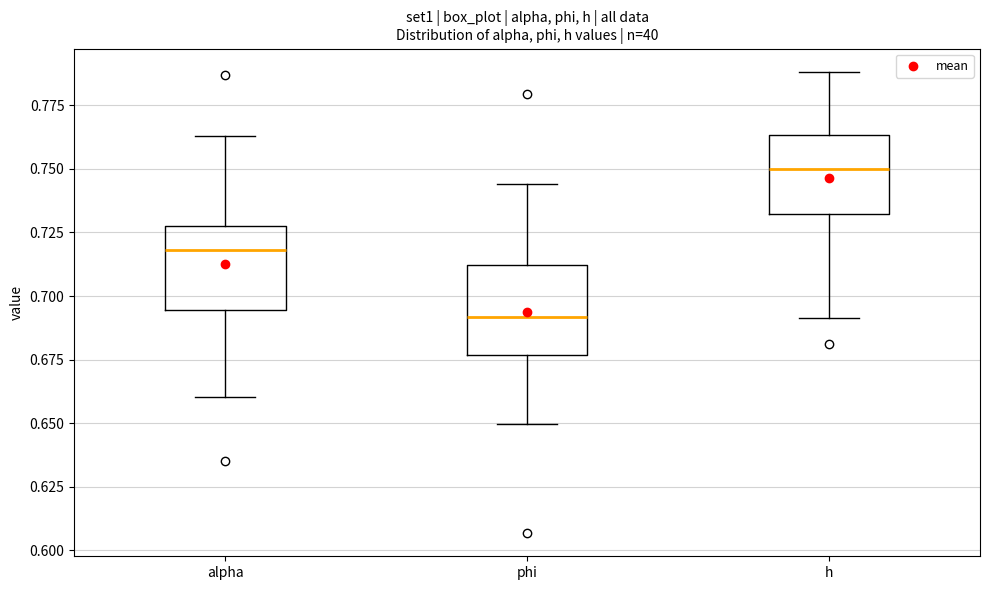

Reading left to right, read every box against the y-axis: the position of its median line, the range the box covers, and the ends of its whiskers. The values are not printed on the chart, so give them approximately, as read against the axis.

alpha: median 0.720, box 0.695 to 0.730, whiskers 0.660 to 0.765
phi: median 0.690, box 0.675 to 0.710, whiskers 0.650 to 0.745
h: median 0.750, box 0.730 to 0.765, whiskers 0.690 to 0.790